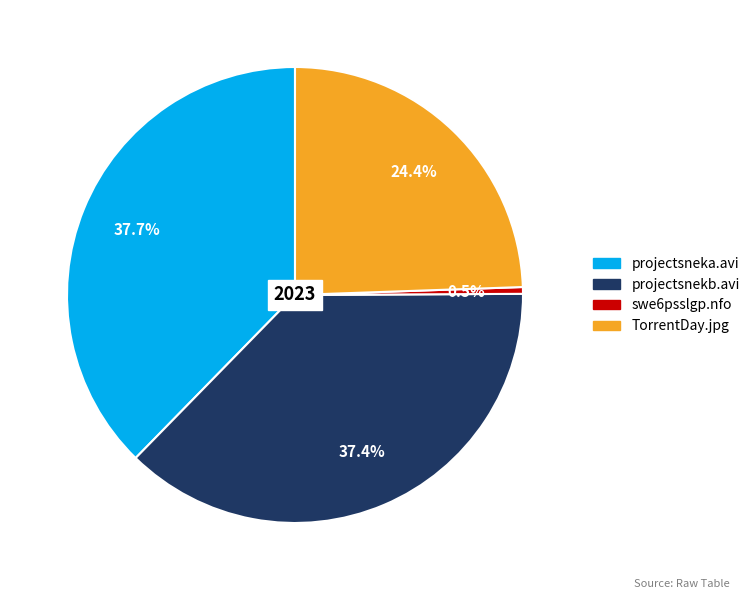

Is there any slice that represents more than half of the pie?

No